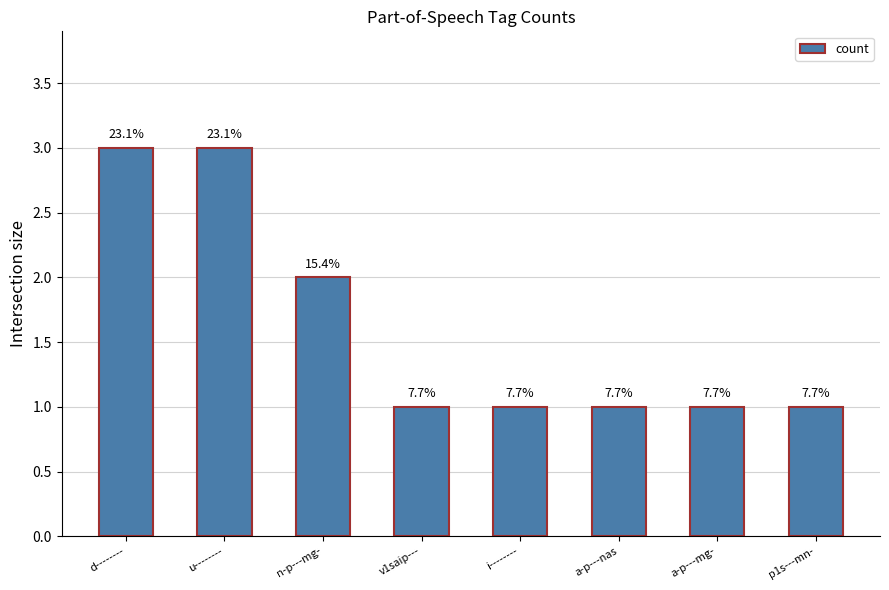

What is the label of the 8th bar from the right?

d--------